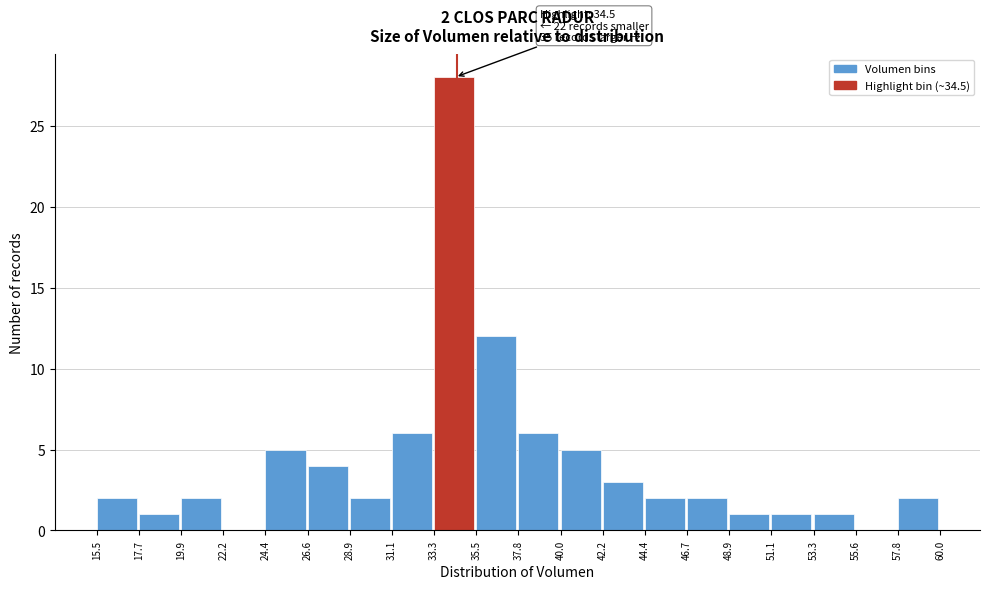

Which range on the x-axis has the tallest bar?

33.3 to 35.5